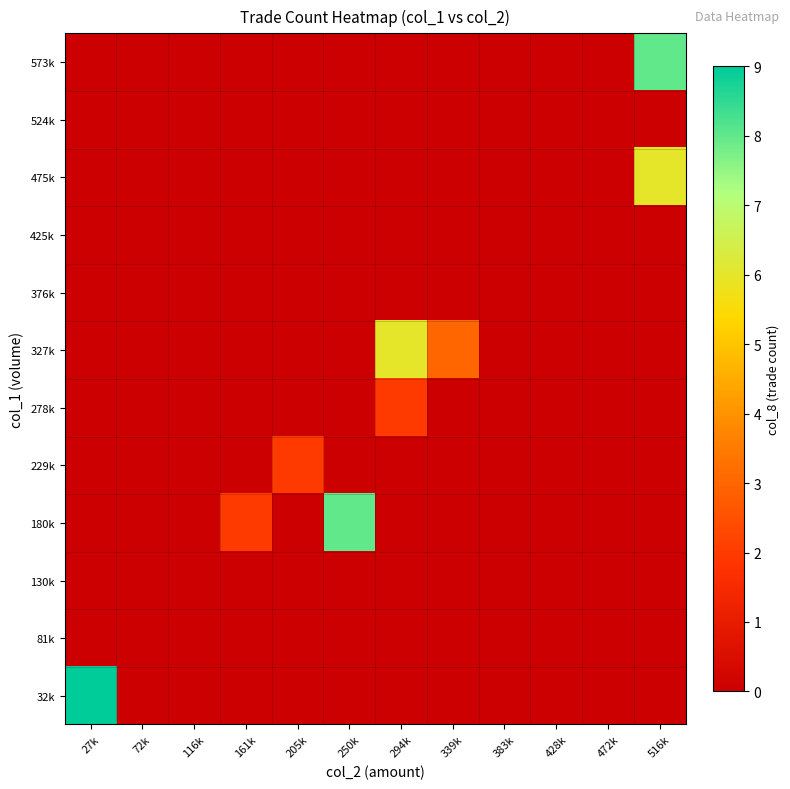

Reading right to left, transcribe all the data shown in this chart.

32k: 516k=0	472k=0	428k=0	383k=0	339k=0	294k=0	250k=0	205k=0	161k=0	116k=0	72k=0	27k=9
81k: 516k=0	472k=0	428k=0	383k=0	339k=0	294k=0	250k=0	205k=0	161k=0	116k=0	72k=0	27k=0
130k: 516k=0	472k=0	428k=0	383k=0	339k=0	294k=0	250k=0	205k=0	161k=0	116k=0	72k=0	27k=0
180k: 516k=0	472k=0	428k=0	383k=0	339k=0	294k=0	250k=8	205k=0	161k=2	116k=0	72k=0	27k=0
229k: 516k=0	472k=0	428k=0	383k=0	339k=0	294k=0	250k=0	205k=2	161k=0	116k=0	72k=0	27k=0
278k: 516k=0	472k=0	428k=0	383k=0	339k=0	294k=2	250k=0	205k=0	161k=0	116k=0	72k=0	27k=0
327k: 516k=0	472k=0	428k=0	383k=0	339k=3	294k=6	250k=0	205k=0	161k=0	116k=0	72k=0	27k=0
376k: 516k=0	472k=0	428k=0	383k=0	339k=0	294k=0	250k=0	205k=0	161k=0	116k=0	72k=0	27k=0
425k: 516k=0	472k=0	428k=0	383k=0	339k=0	294k=0	250k=0	205k=0	161k=0	116k=0	72k=0	27k=0
475k: 516k=6	472k=0	428k=0	383k=0	339k=0	294k=0	250k=0	205k=0	161k=0	116k=0	72k=0	27k=0
524k: 516k=0	472k=0	428k=0	383k=0	339k=0	294k=0	250k=0	205k=0	161k=0	116k=0	72k=0	27k=0
573k: 516k=8	472k=0	428k=0	383k=0	339k=0	294k=0	250k=0	205k=0	161k=0	116k=0	72k=0	27k=0